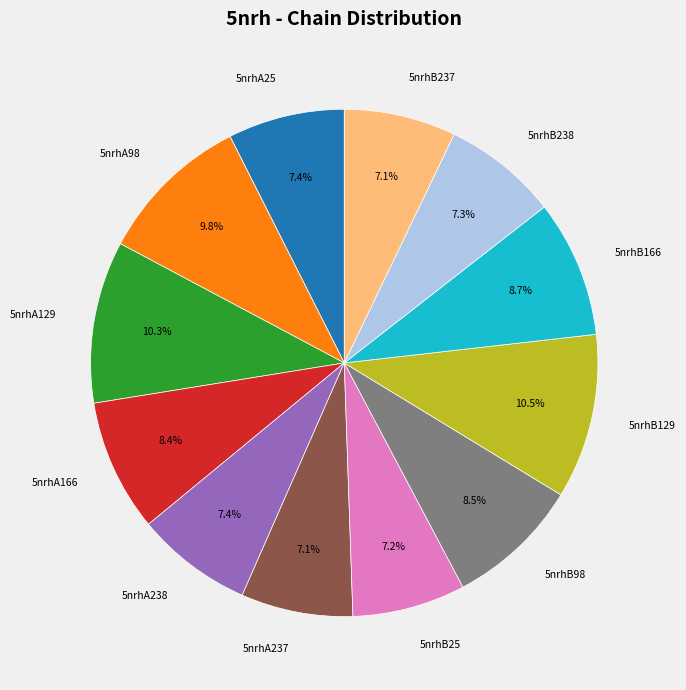

To the nearest percent, what is the difference between the 5nrhB129 and 5nrhB25 slice percentages?

3%